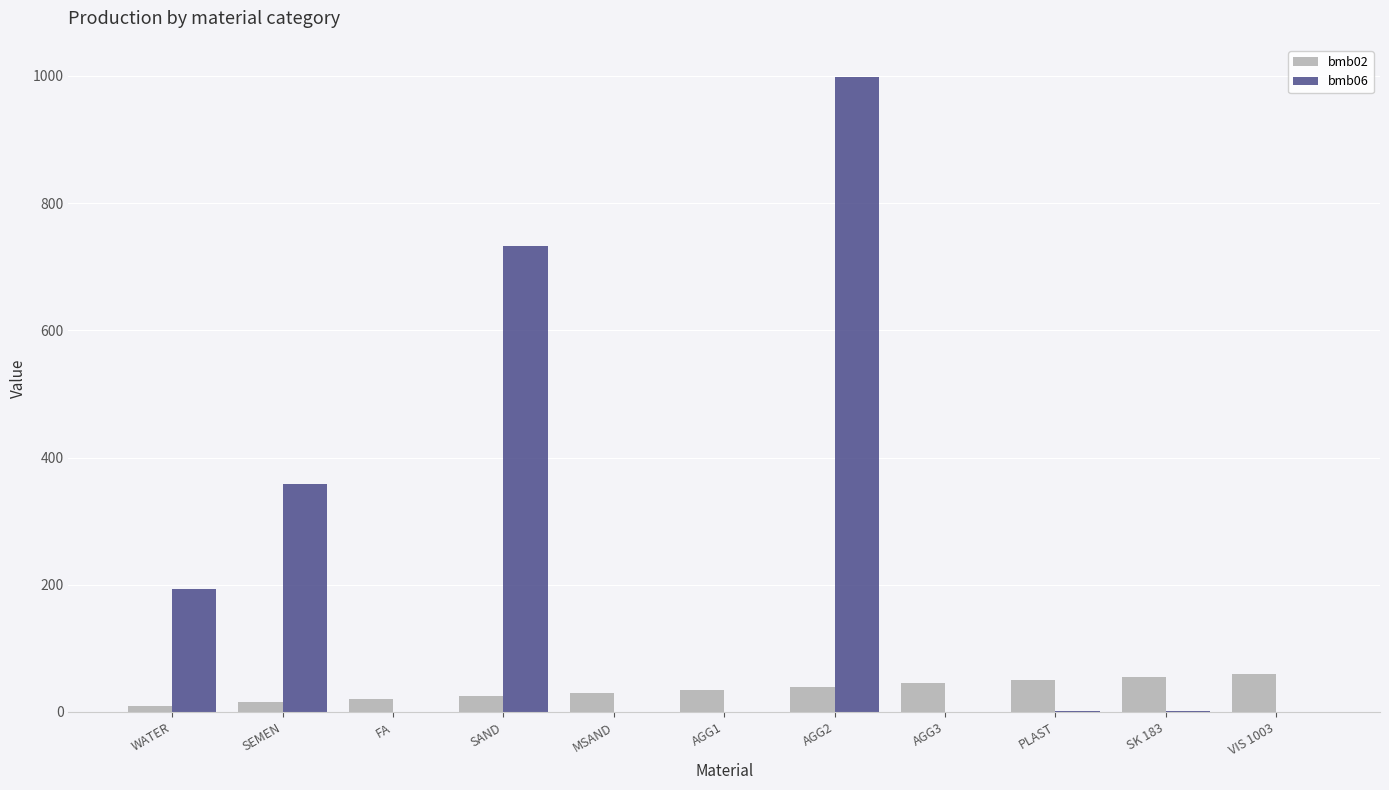

Which category has the highest value in the bmb06 series?

AGG2